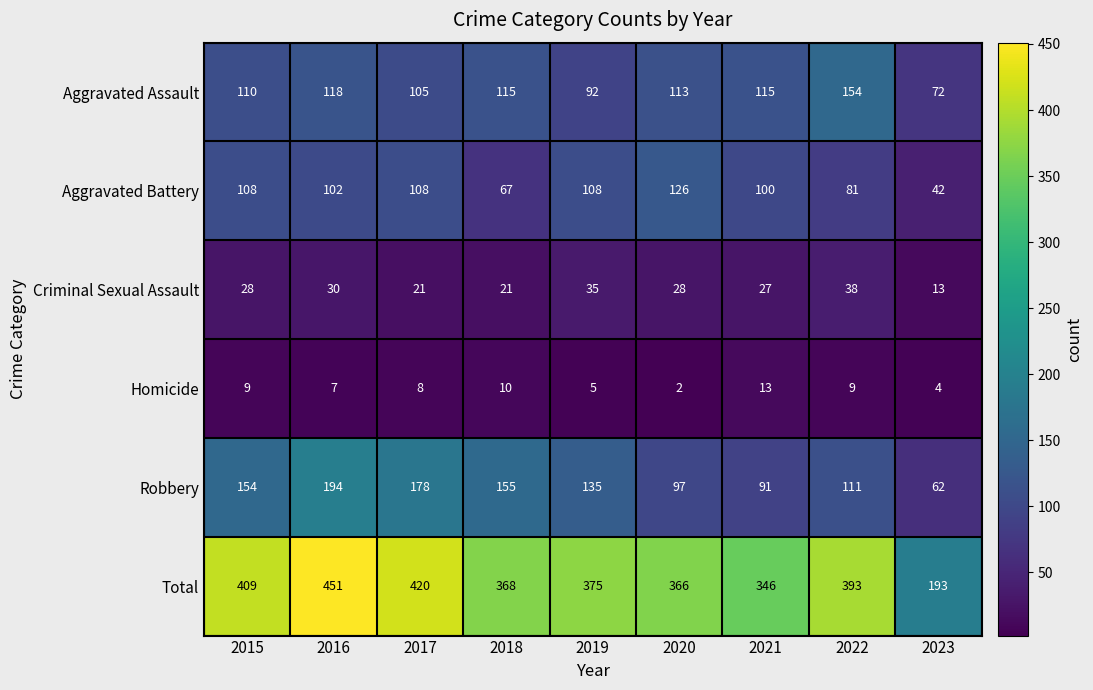

Count the number of categories in the chart.

9